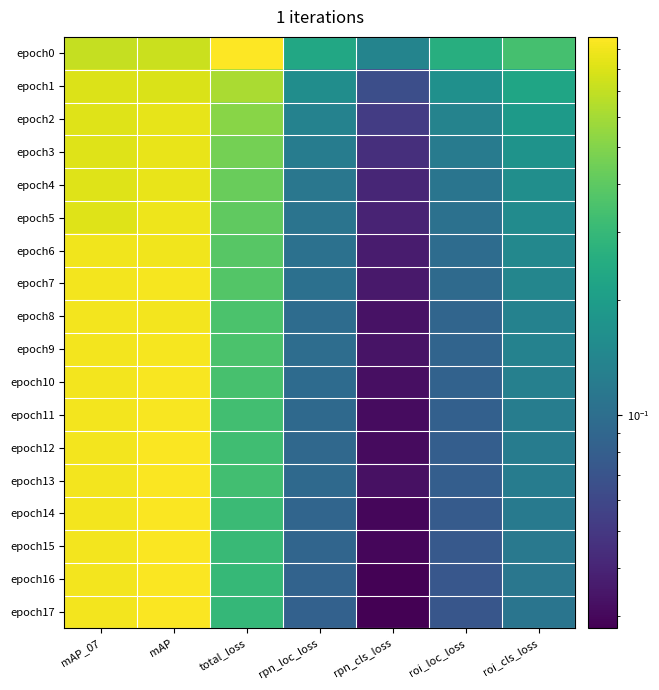

Which series has the largest total across all categories?

epoch0